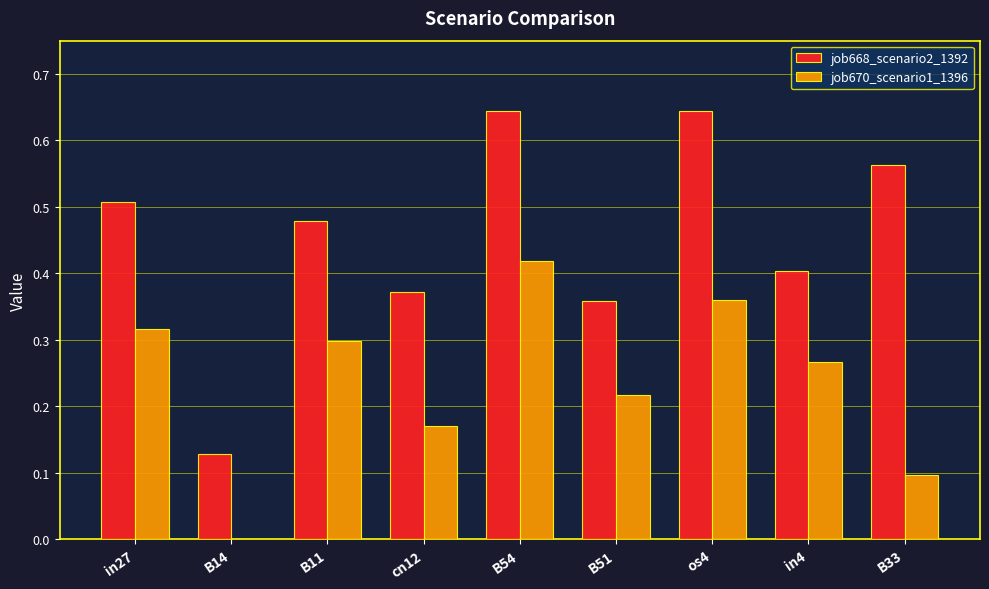

True or false: job670_scenario1_1396 has a value of 0.3 at B11.

True